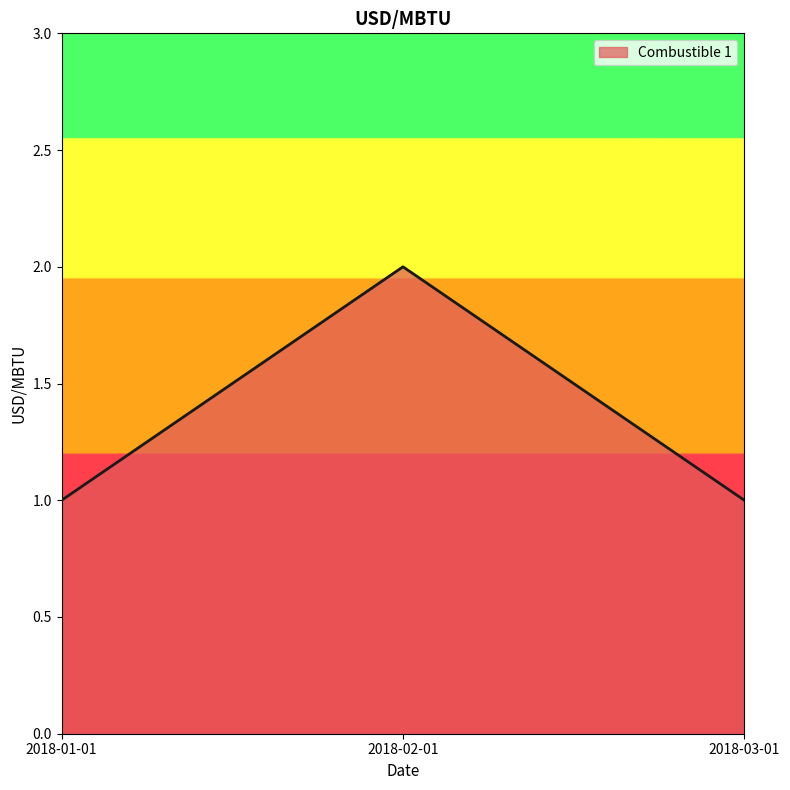

Reading left to right, transcribe all the data shown in this chart.

2018-01-01=1	2018-02-01=2	2018-03-01=1